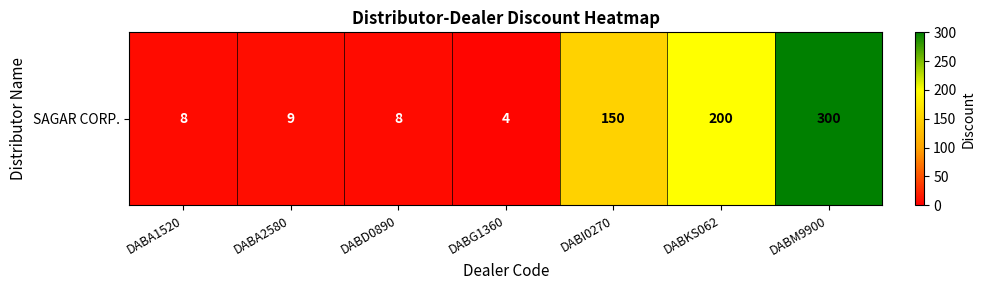

At which label does the data first exceed 9?

DABI0270